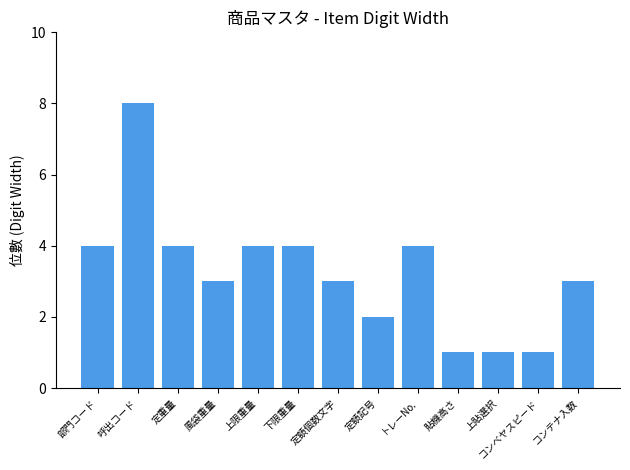

Reading left to right, extract all data points from this chart.

4	8	4	3	4	4	3	2	4	1	1	1	3